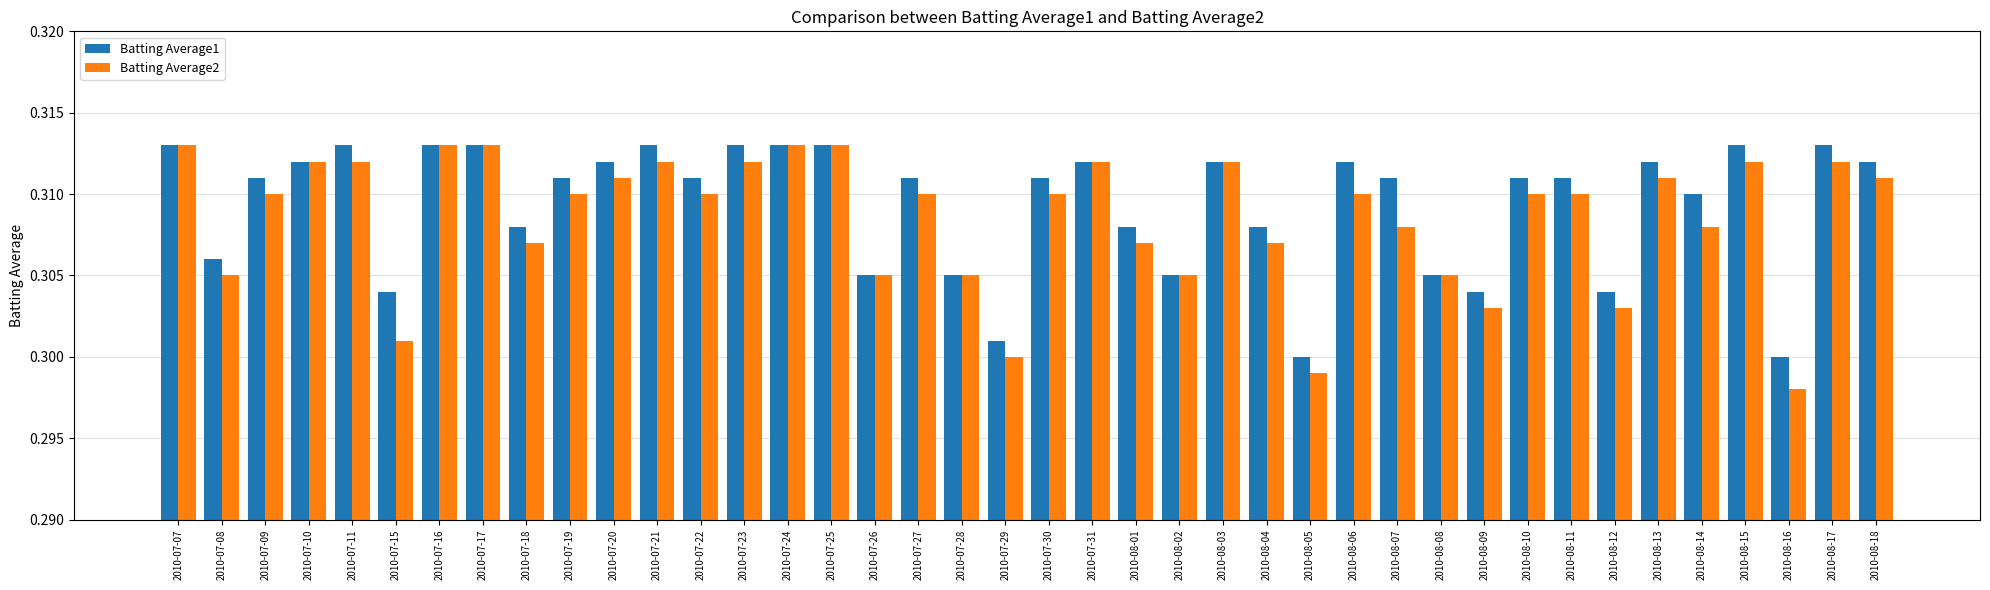

Which series has the largest range (max minus min)?

Batting Average2